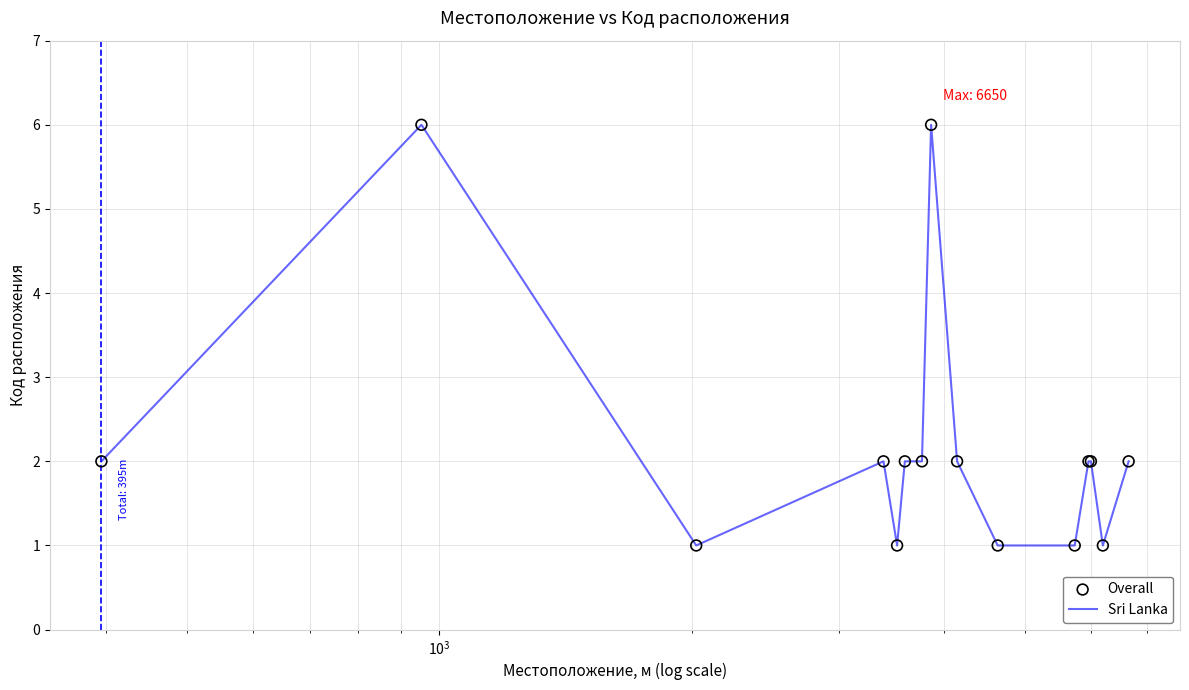

What is the maximum value shown in the chart?

6